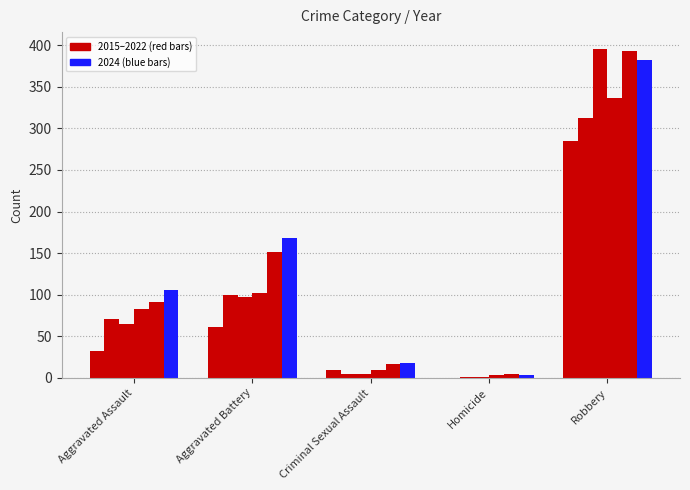

Reading left to right, what are all the values shown in this chart?

2015: 32	61	9	0	285
2017: 71	100	5	1	312
2019: 65	97	4	1	396
2021: 83	102	10	3	336
2022: 91	151	17	4	393
2024: 106	168	18	3	382